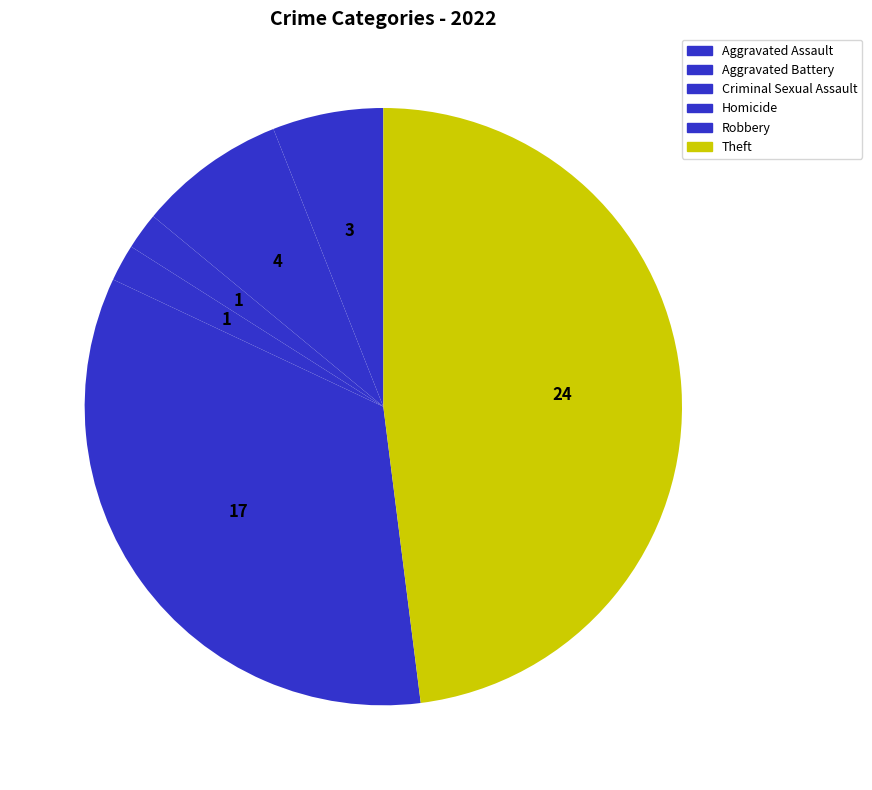

Count the number of slices in the pie.

6